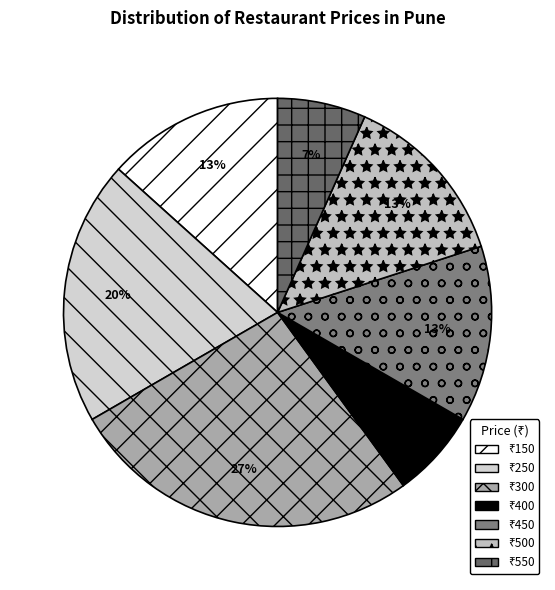

Count the number of slices in the pie.

7